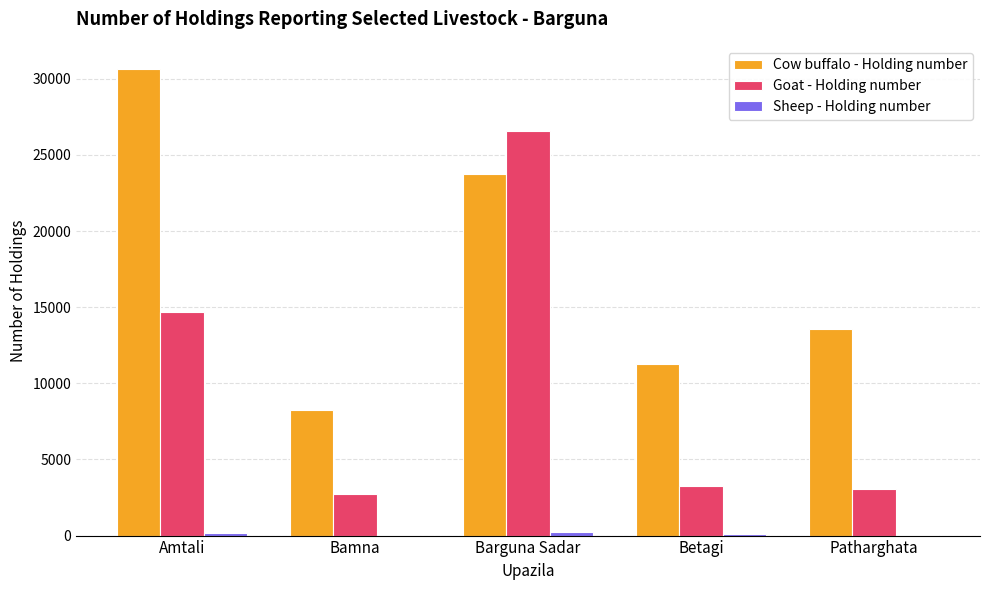

Between Amtali and Betagi, which series saw the biggest shift?

Cow buffalo - Holding number